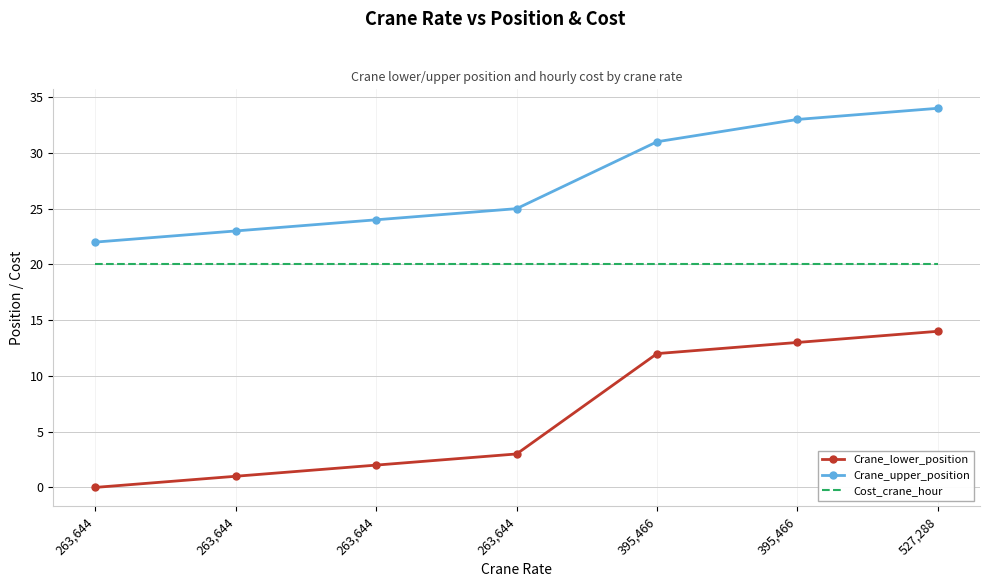

What are all the series names shown in the legend?

Crane_lower_position, Crane_upper_position, Cost_crane_hour